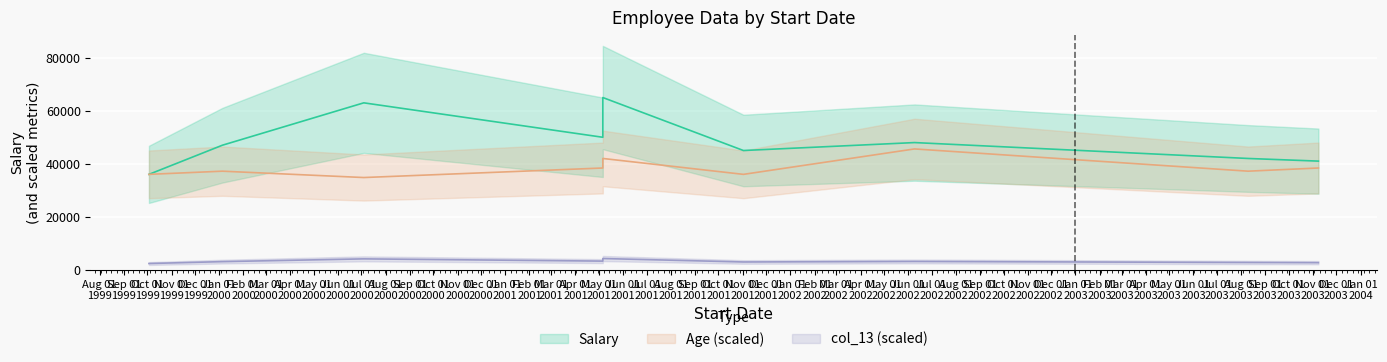

What is the difference between the maximum and minimum values in the Age series?

9